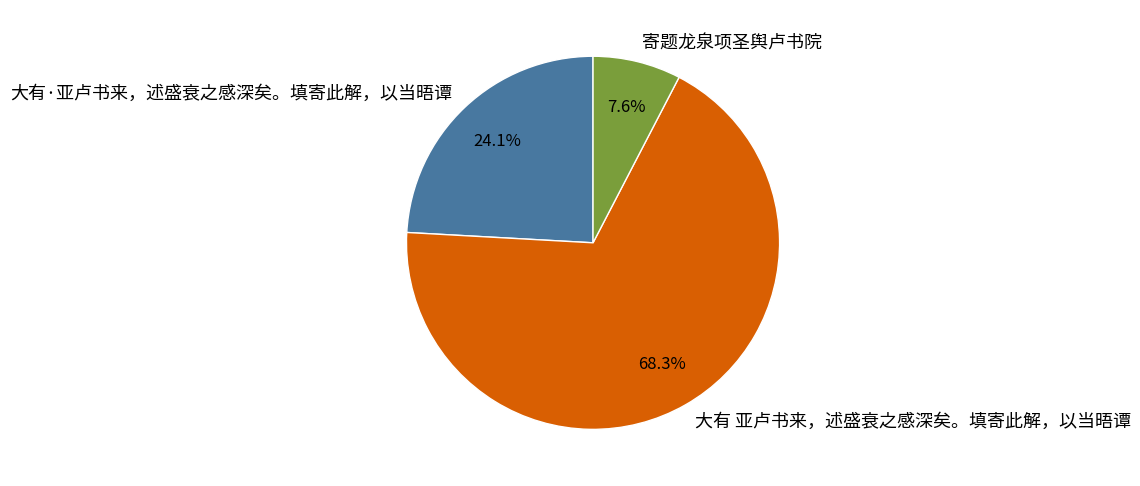

Rank the categories by value from highest to lowest.

大有 亚卢书来，述盛衰之感深矣。填寄此解，以当晤谭, 大有·亚卢书来，述盛衰之感深矣。填寄此解，以当晤谭, 寄题龙泉项圣舆卢书院